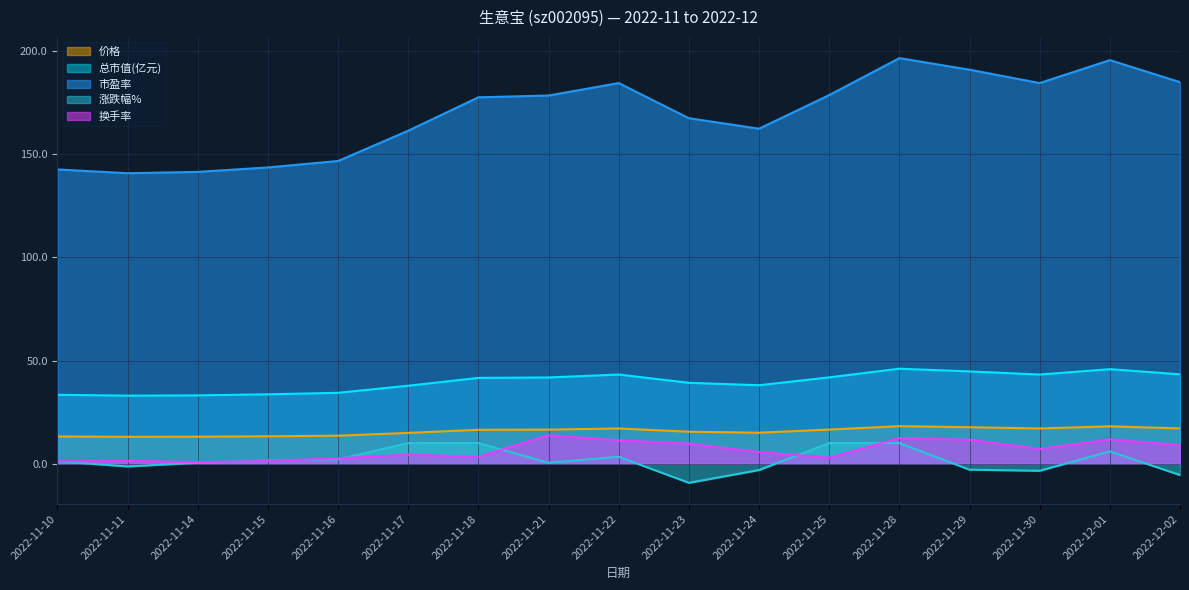

Is it true that 价格 equals 13.1 at 2022-11-11?

True